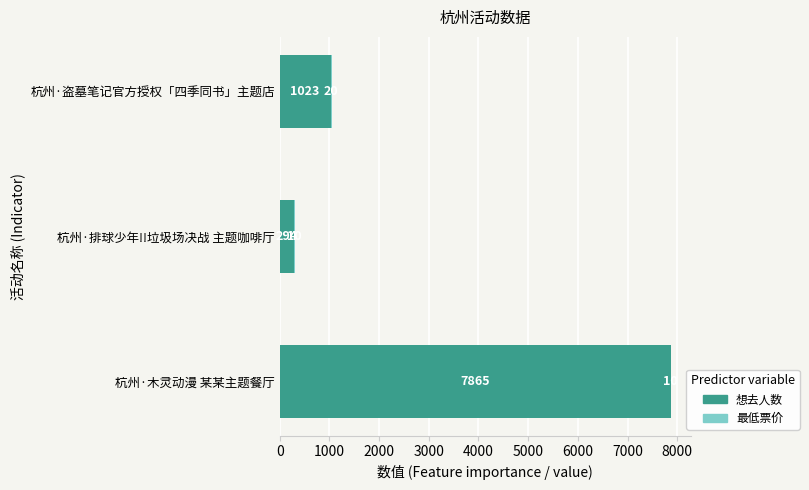

What is the total value across all series at 杭州·排球少年!!垃圾场决战 主题咖啡厅?

304